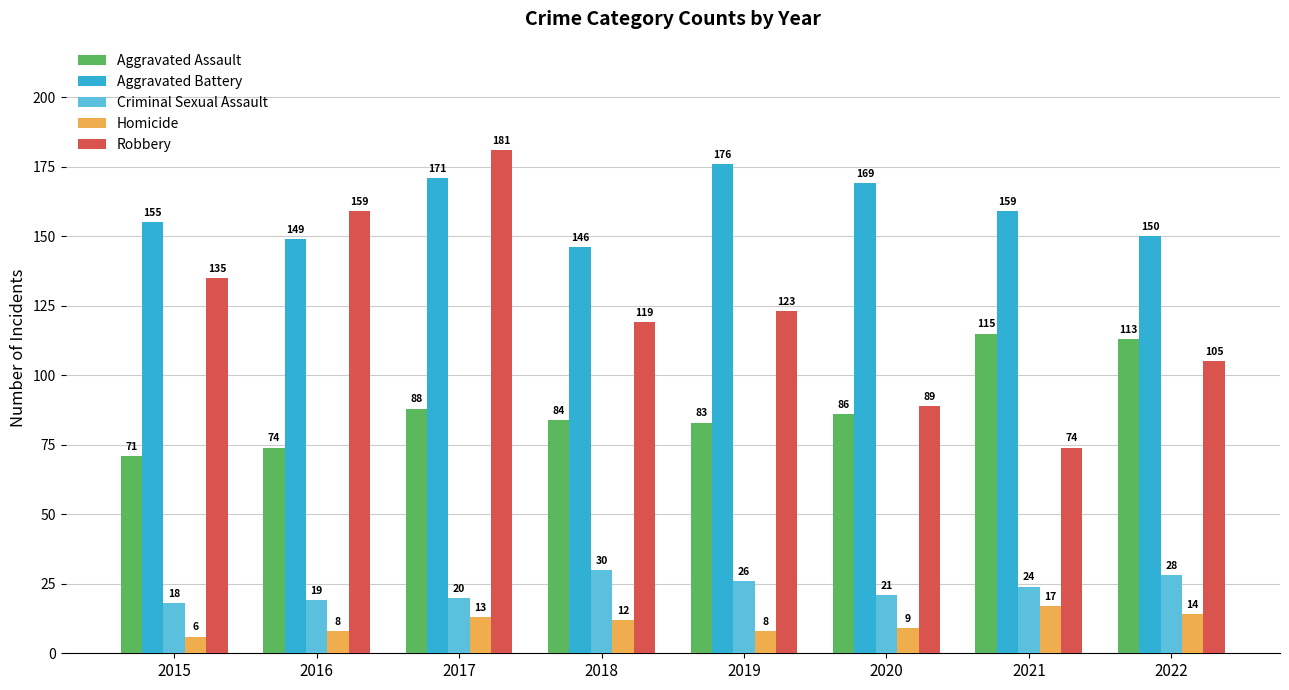

Reading left to right, extract all data points from this chart.

Aggravated Assault: 71	74	88	84	83	86	115	113
Aggravated Battery: 155	149	171	146	176	169	159	150
Criminal Sexual Assault: 18	19	20	30	26	21	24	28
Homicide: 6	8	13	12	8	9	17	14
Robbery: 135	159	181	119	123	89	74	105